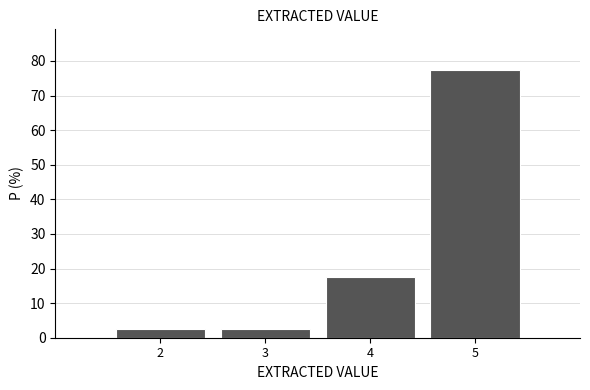

Reading left to right, transcribe this chart: for each bar, give the range it covers on the x-axis and its height. The values are not printed on the chart, so give them approximately, as read against the axis.

1.5 to 2.5: 3
2.5 to 3.5: 3
3.5 to 4.5: 18
4.5 to 5.5: 78